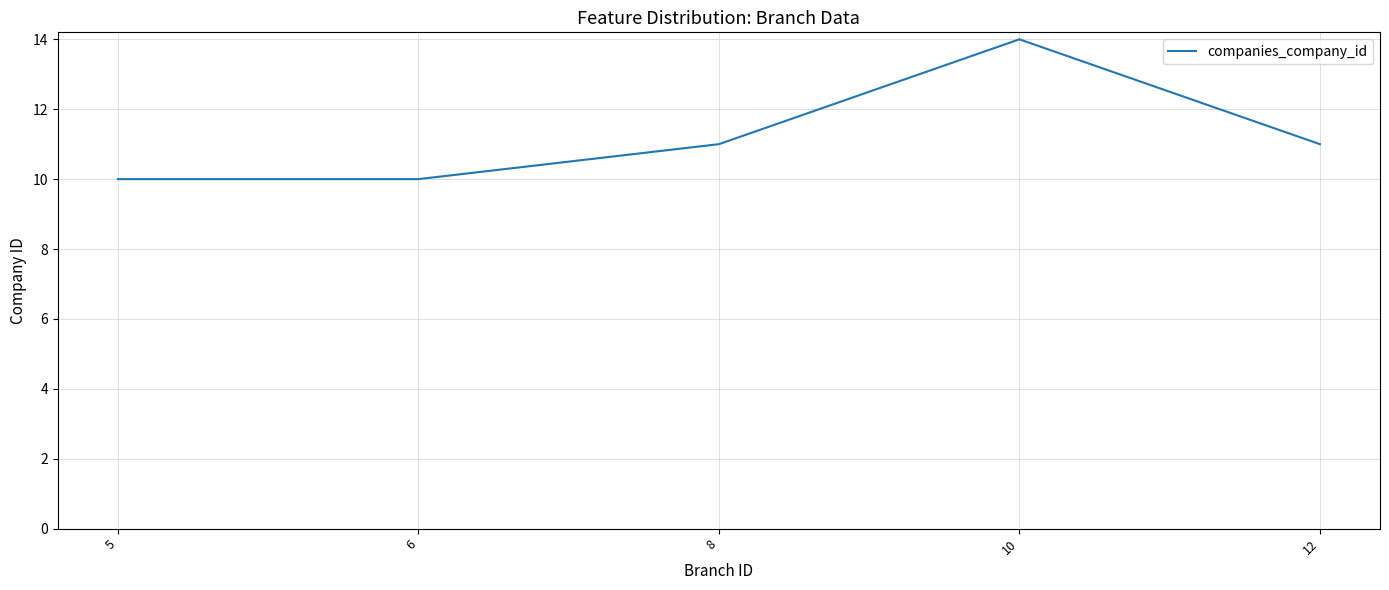

How many distinct data groups are displayed?

1